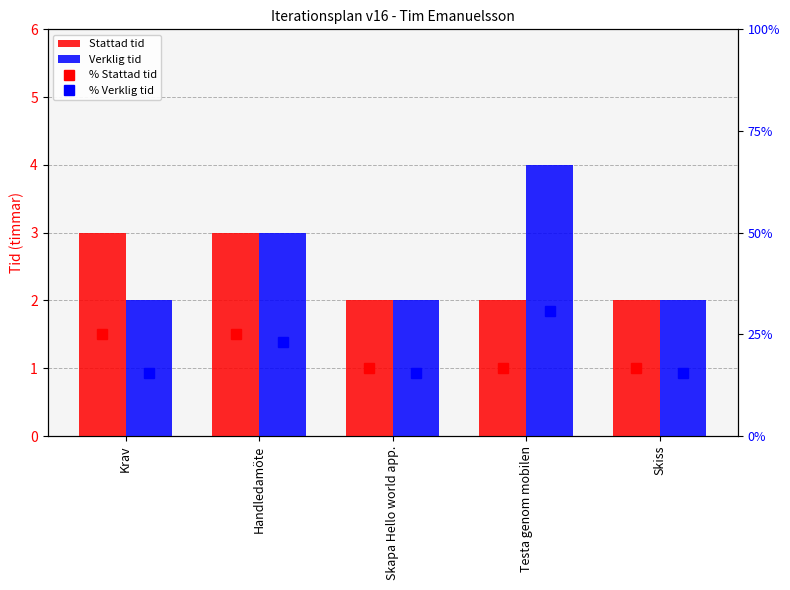

What is the sum of all Verklig tid values?

13.0